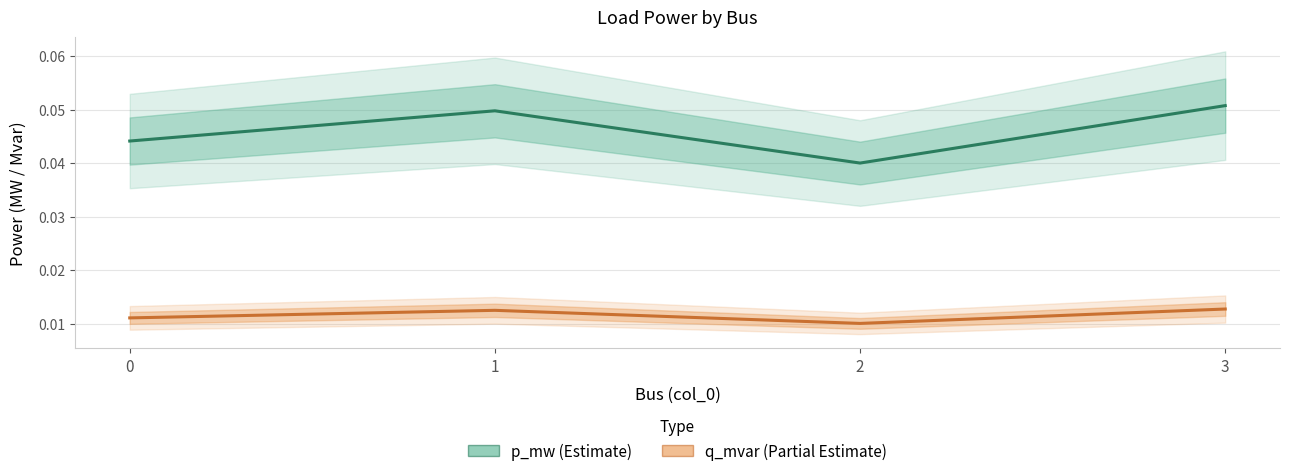

True or false: p_mw (Estimate) has more than 1 interior local peaks.

False